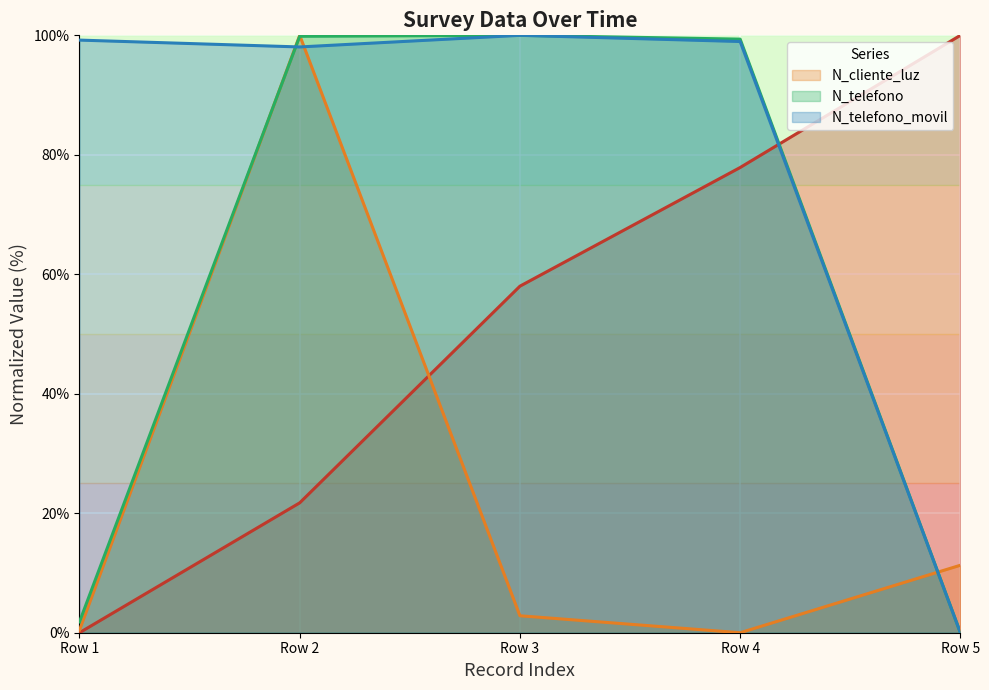

Is it true that N_cliente_luz equals 2.8 at Row 3?

True